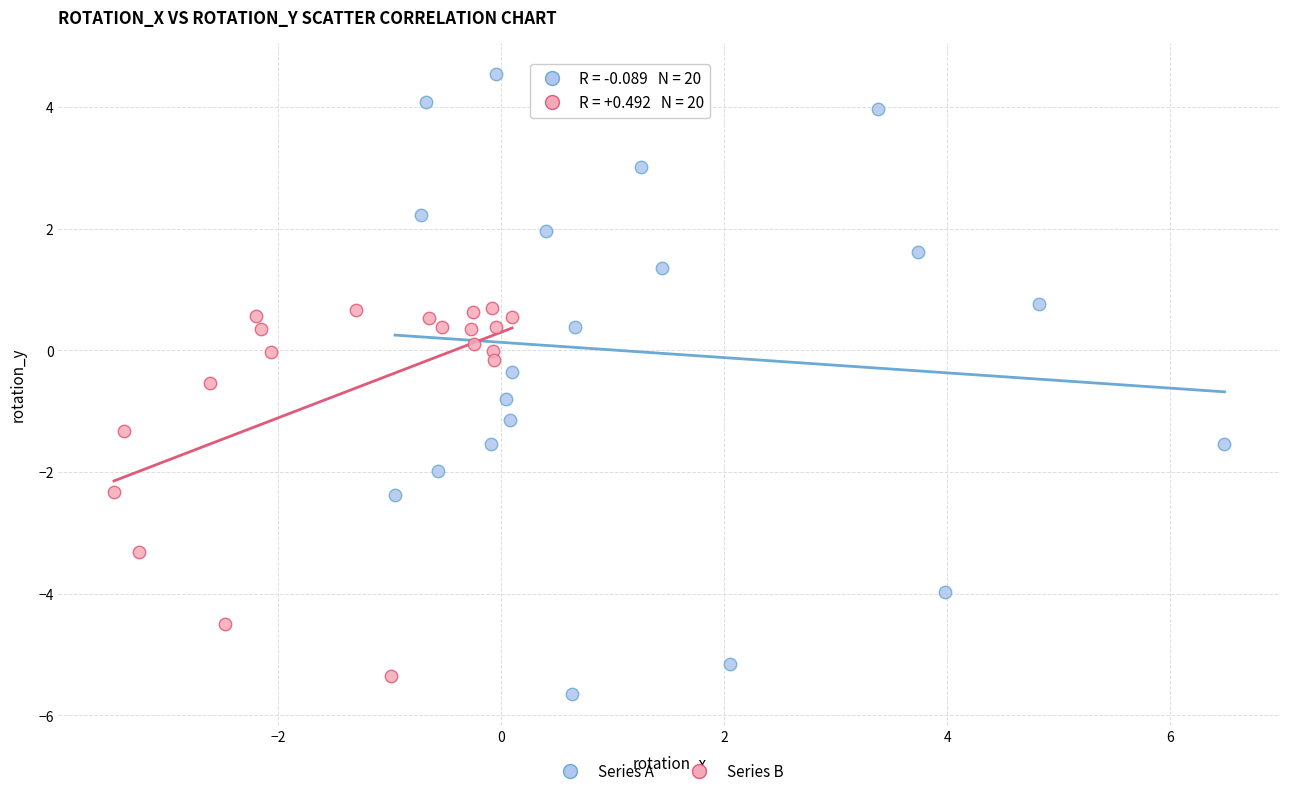

Which series has the largest Y range (max minus min)?

Series A